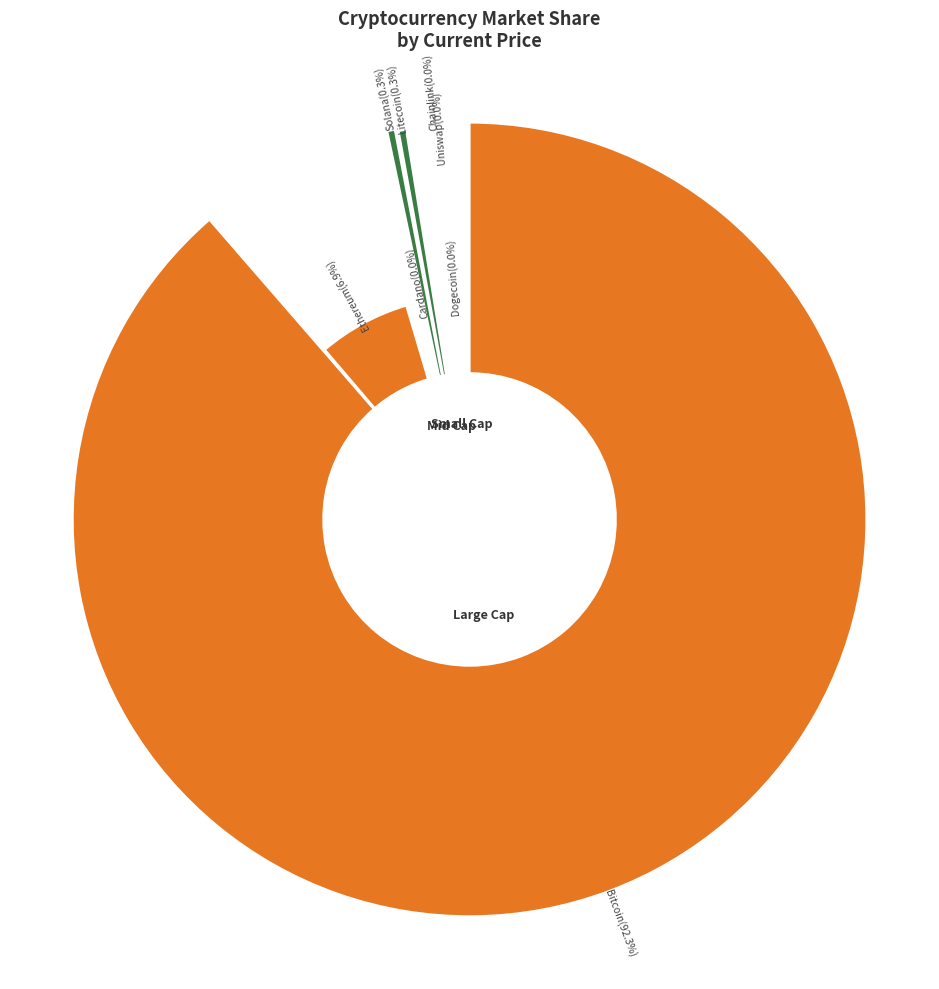

Is the sum of sol and btc greater than half?

Yes